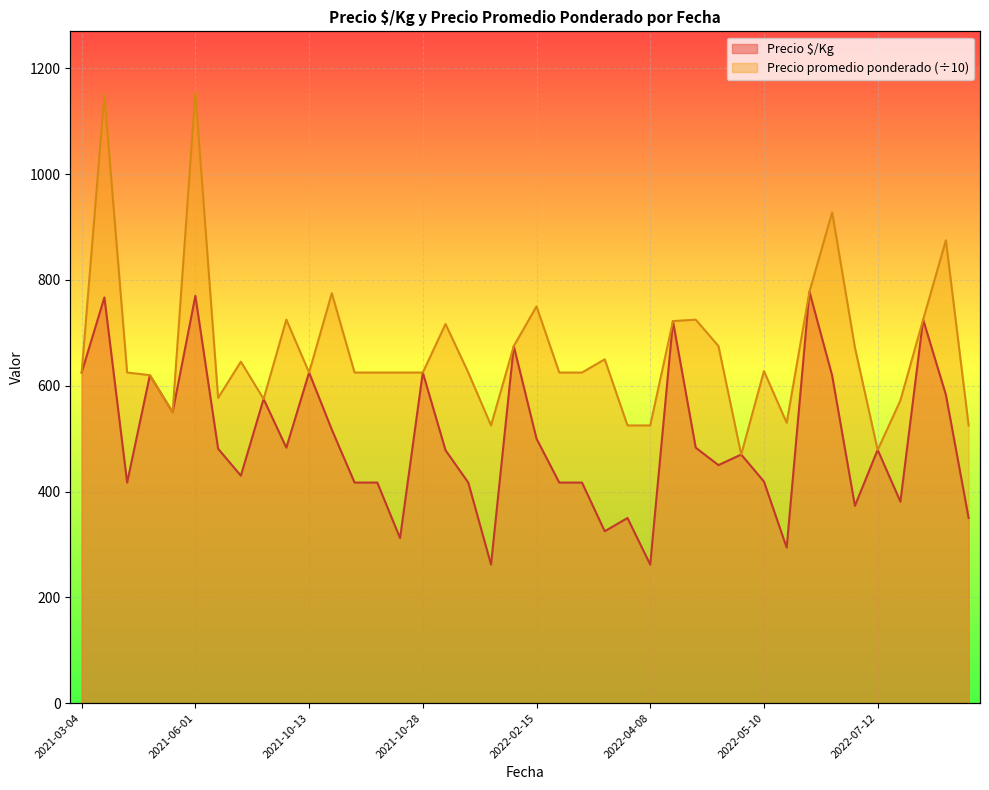

True or false: Precio promedio ponderado has more than 1 interior local peaks.

True